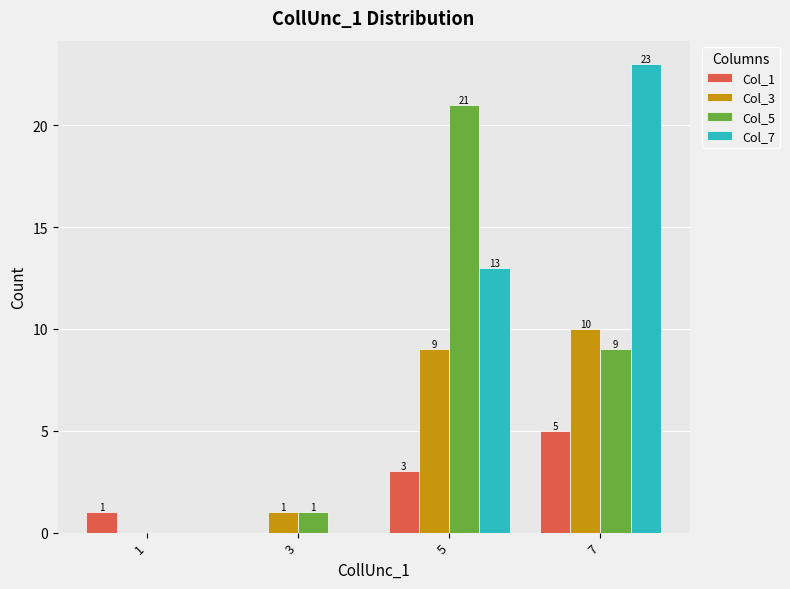

Are the bars grouped side by side (vs. stacked)?

Yes